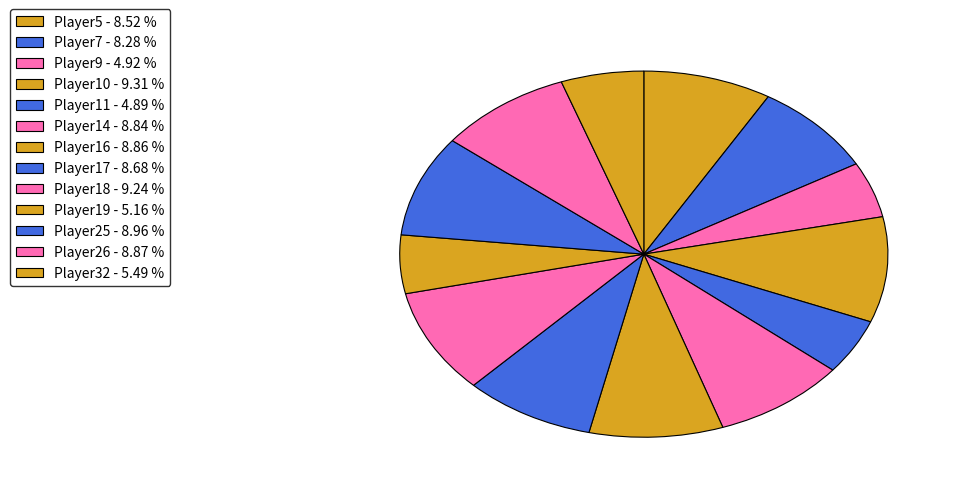

Rank the categories by value from highest to lowest.

Player10, Player18, Player25, Player26, Player16, Player14, Player17, Player5, Player7, Player32, Player19, Player9, Player11